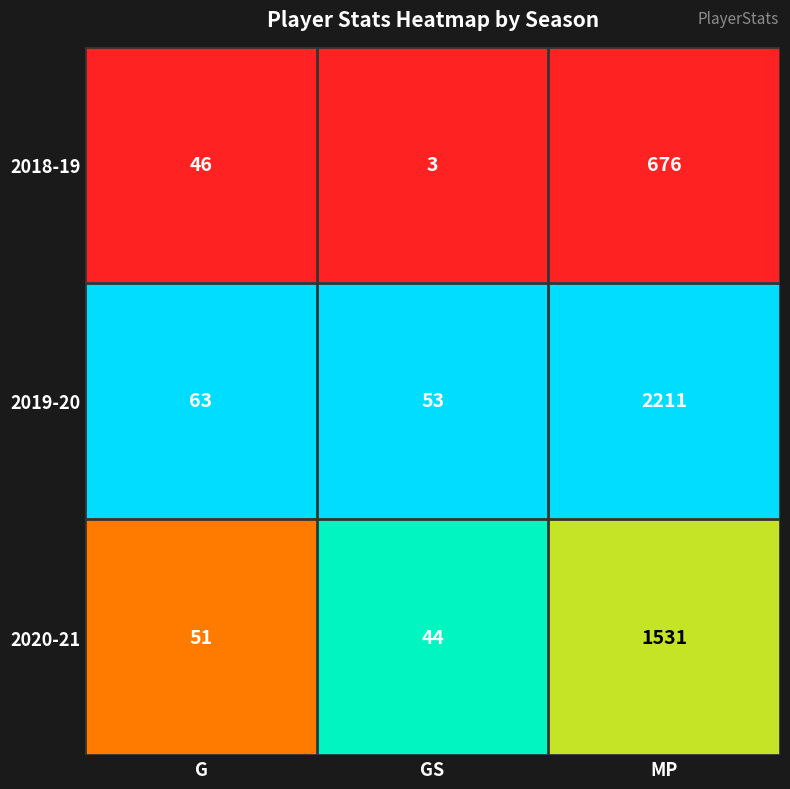

Which series changed the most between GS and MP?

2019-20